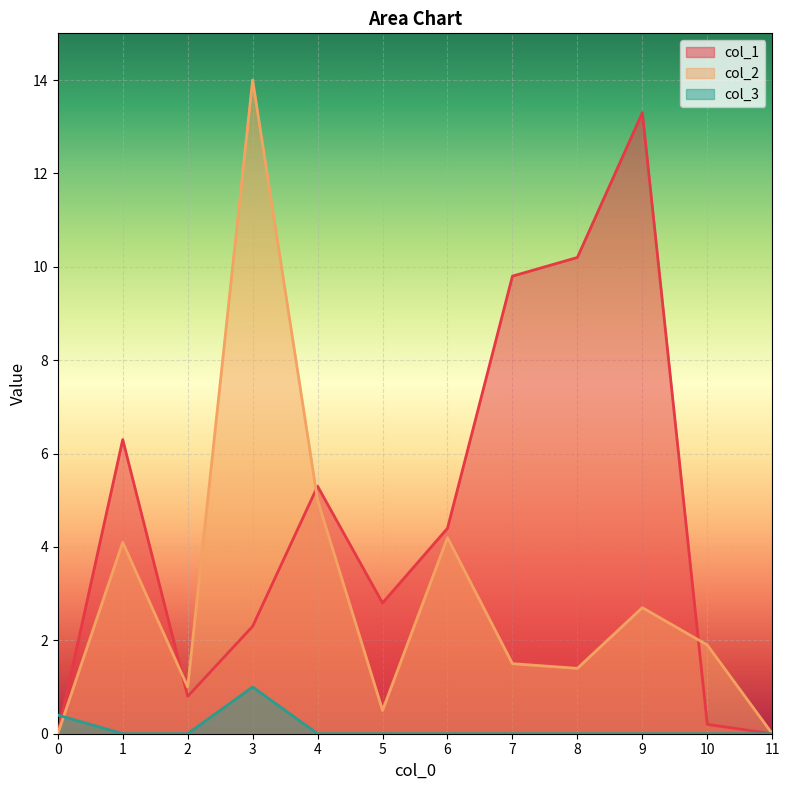

Where do col_2 and col_1 first cross each other?

1 and 2